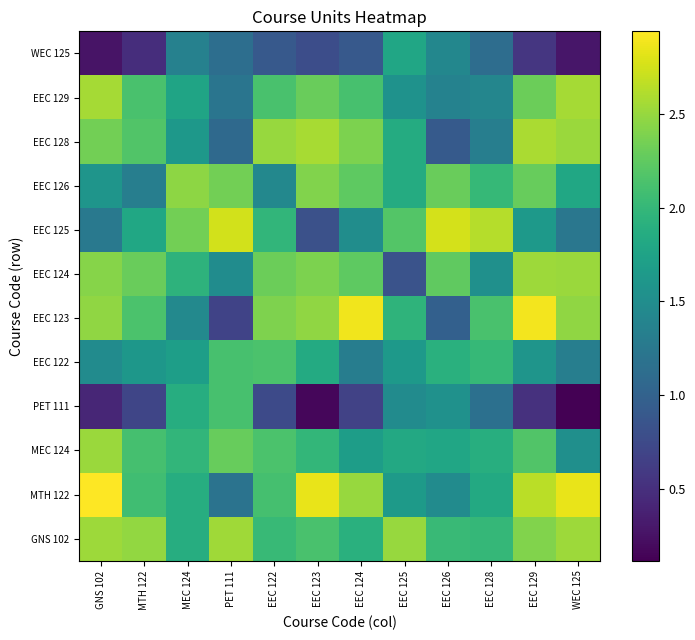

At which category does the chart reach its minimum across all series?

WEC 125